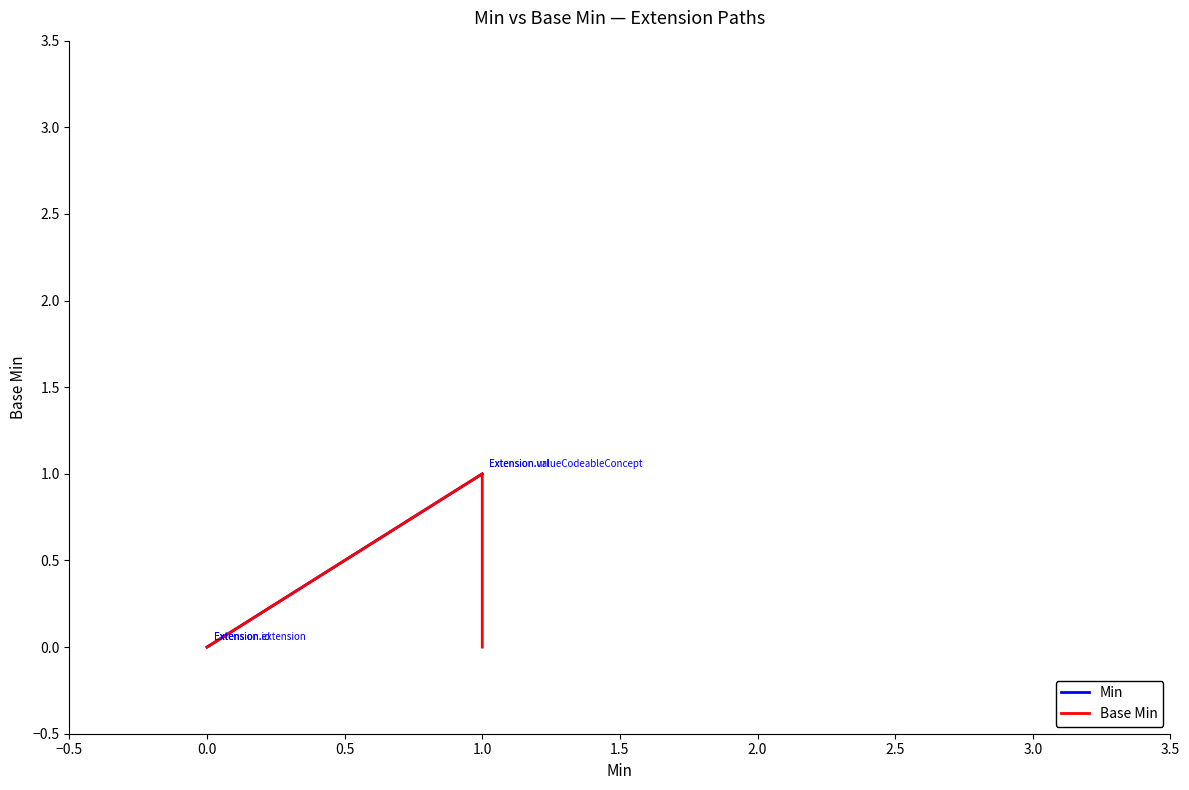

Is it true that Base Min equals 0 at 1.0?

True